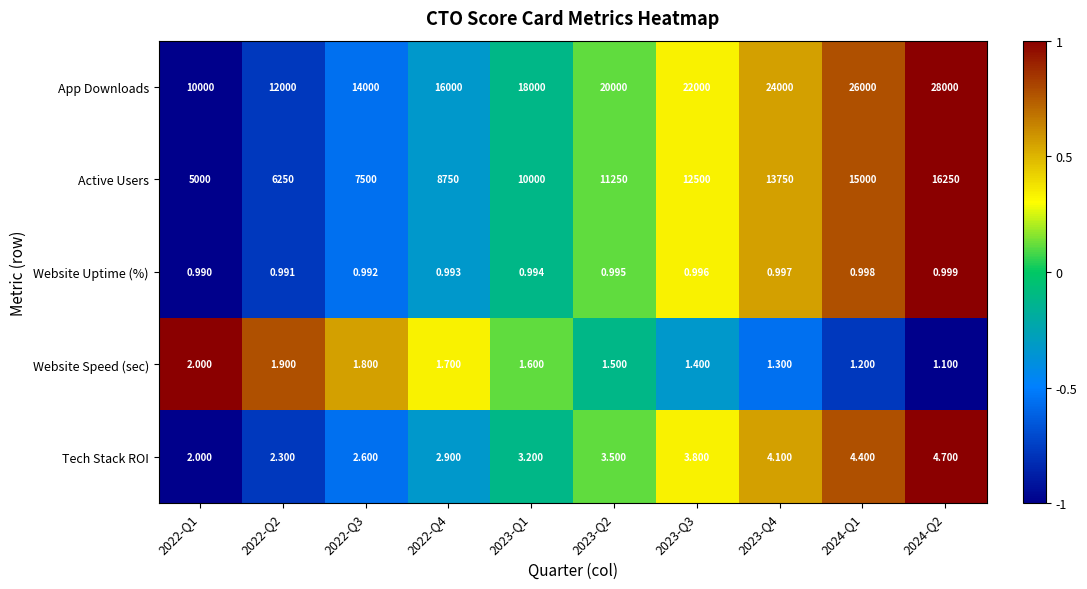

Which series has the largest total across all categories?

App Downloads